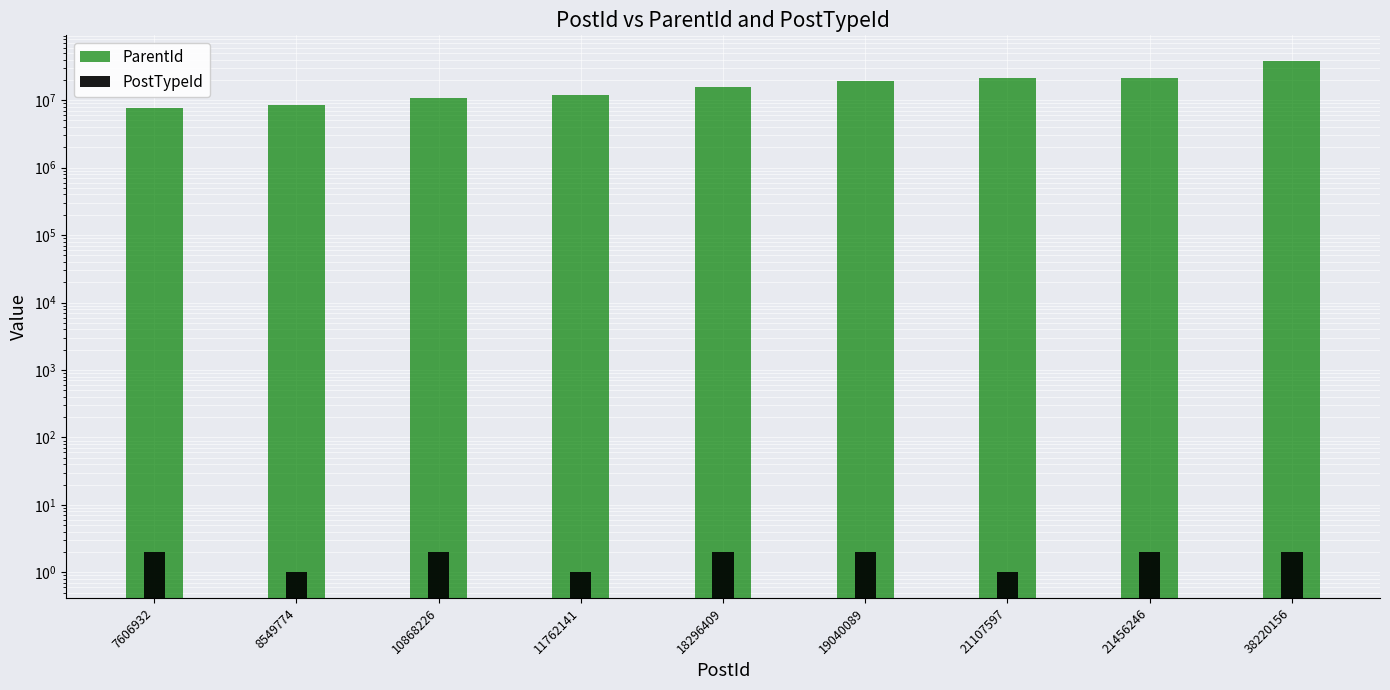

Which category has the lowest value across all series?

8549774